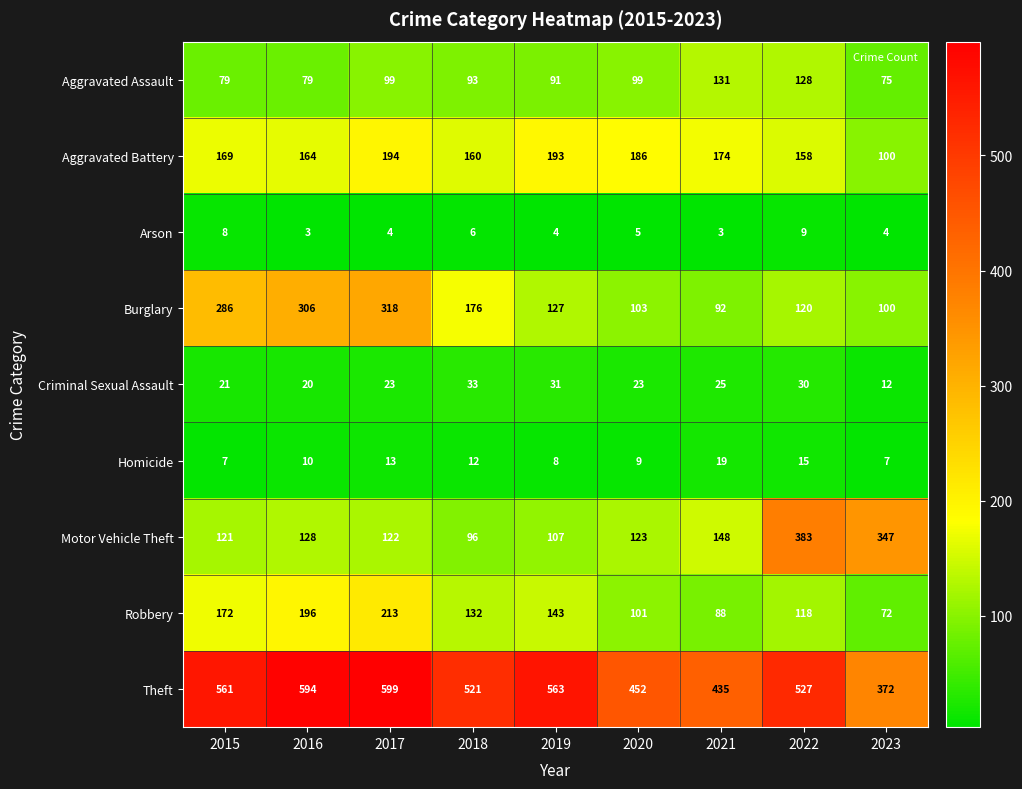

What is the difference between the maximum and minimum values in the Motor Vehicle Theft series?

287